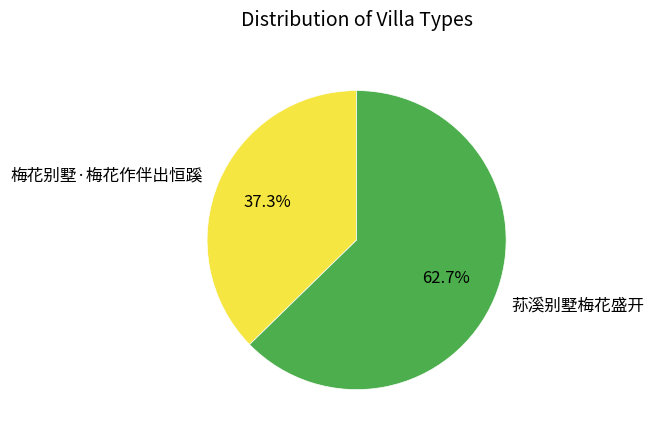

To the nearest percent, what percentage of the pie is 梅花别墅·梅花作伴出恒蹊?

37%